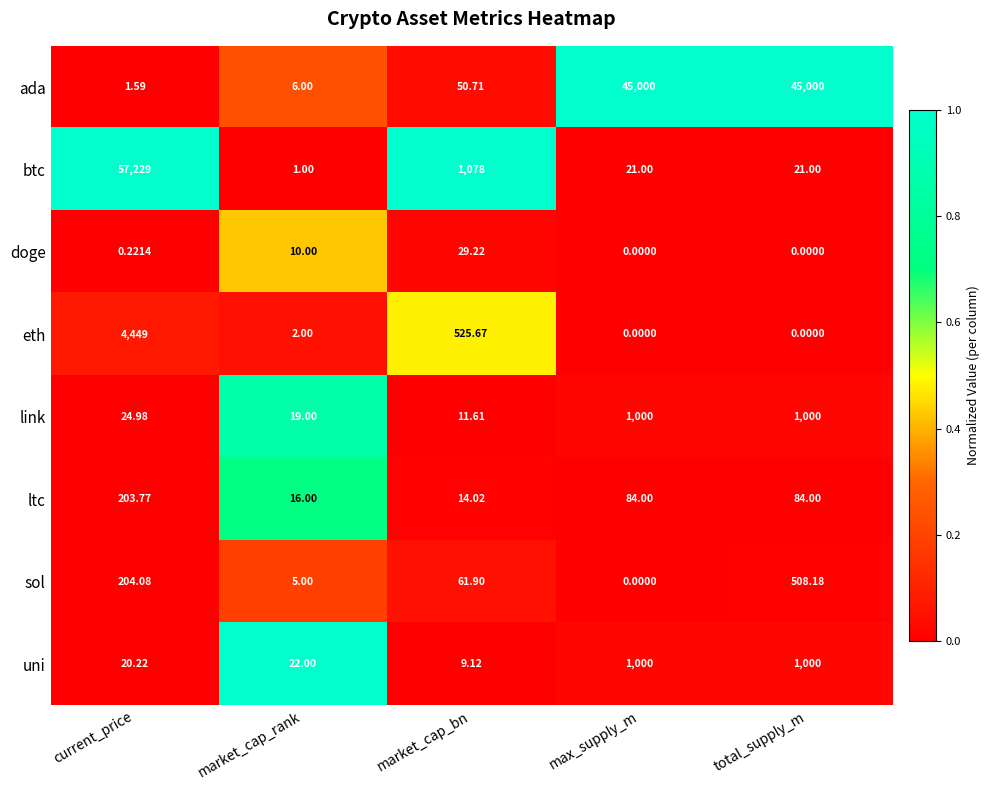

Where is doge nearest to the value 14?

market_cap_rank